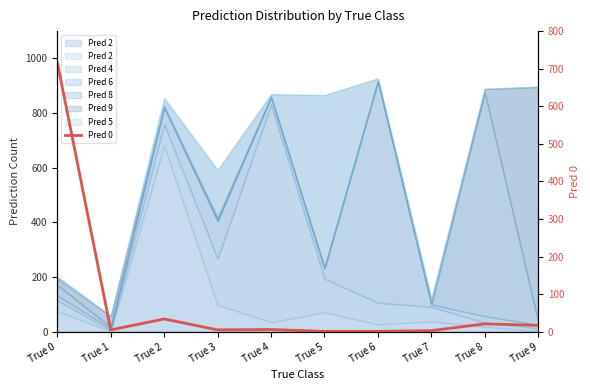

What is the value of the 10th point from the left?

17